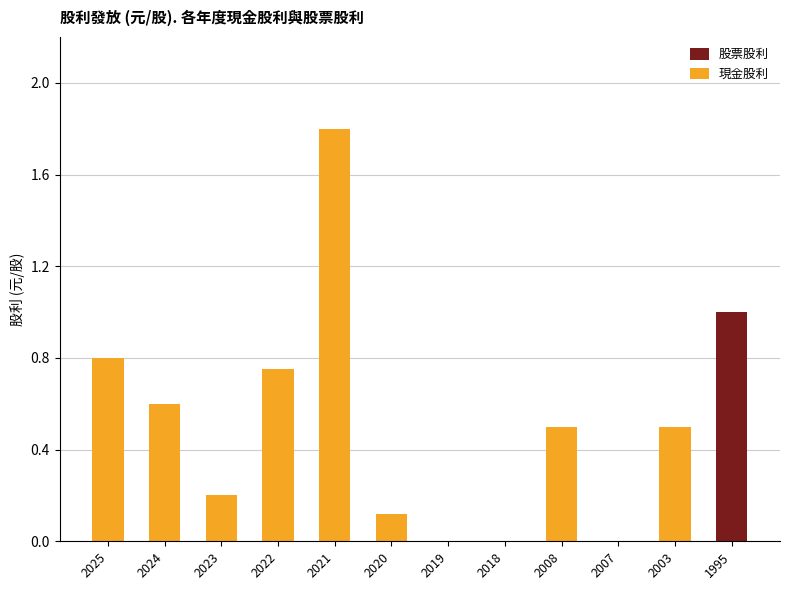

Reading left to right, what are the values for 股票股利?

2025=0.0	2024=0.0	2023=0.0	2022=0.0	2021=0.0	2020=0.0	2019=0.0	2018=0.0	2008=0.0	2007=0.0	2003=0.0	1995=1.0